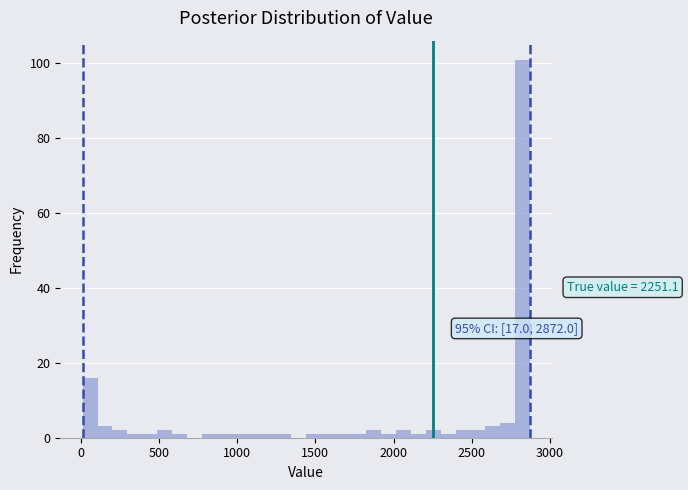

Read against the x-axis, roughly where is the centre of the tallest bar?

2850